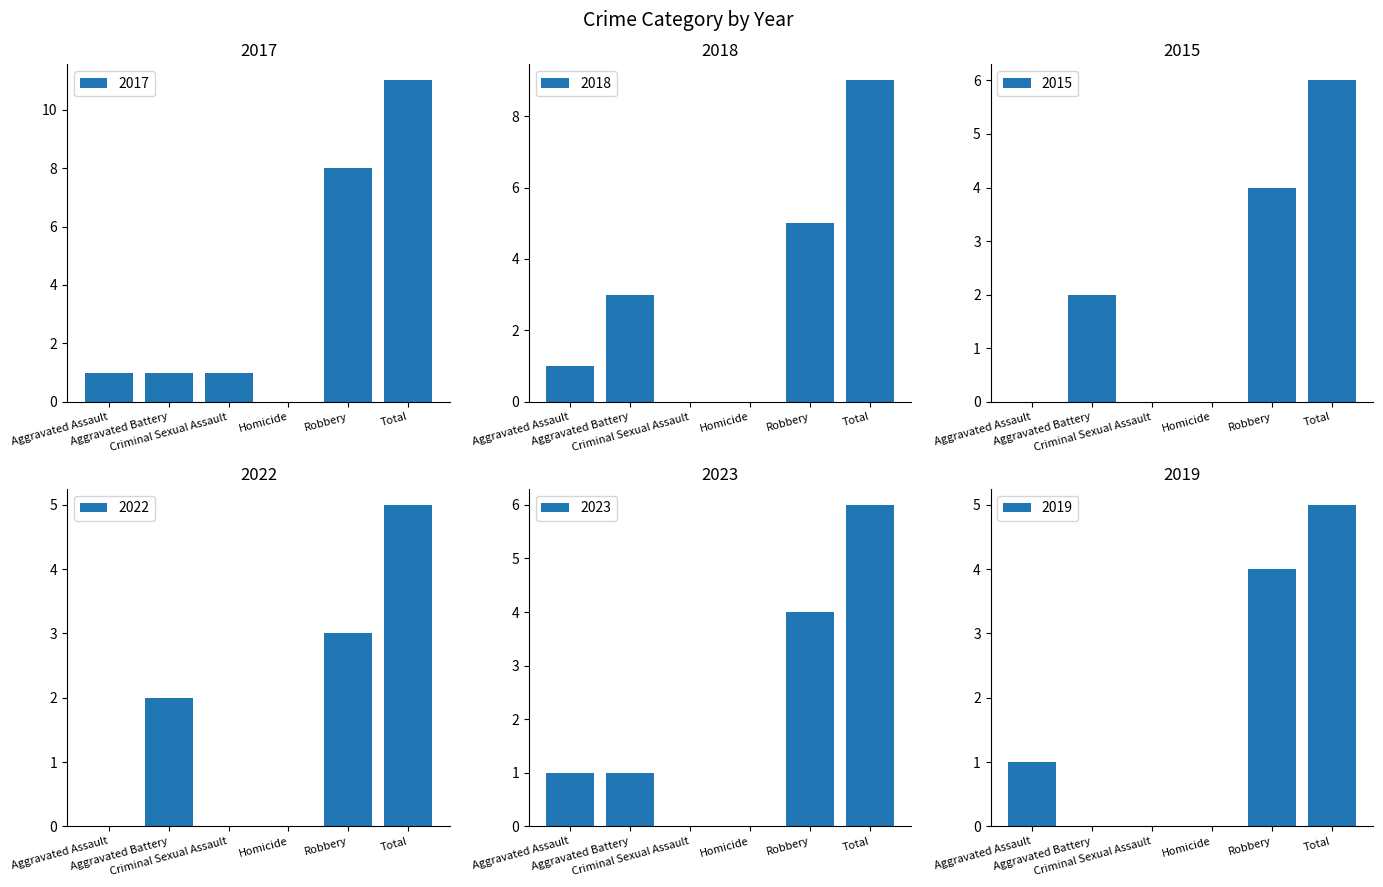

How many bars are there in total?

36